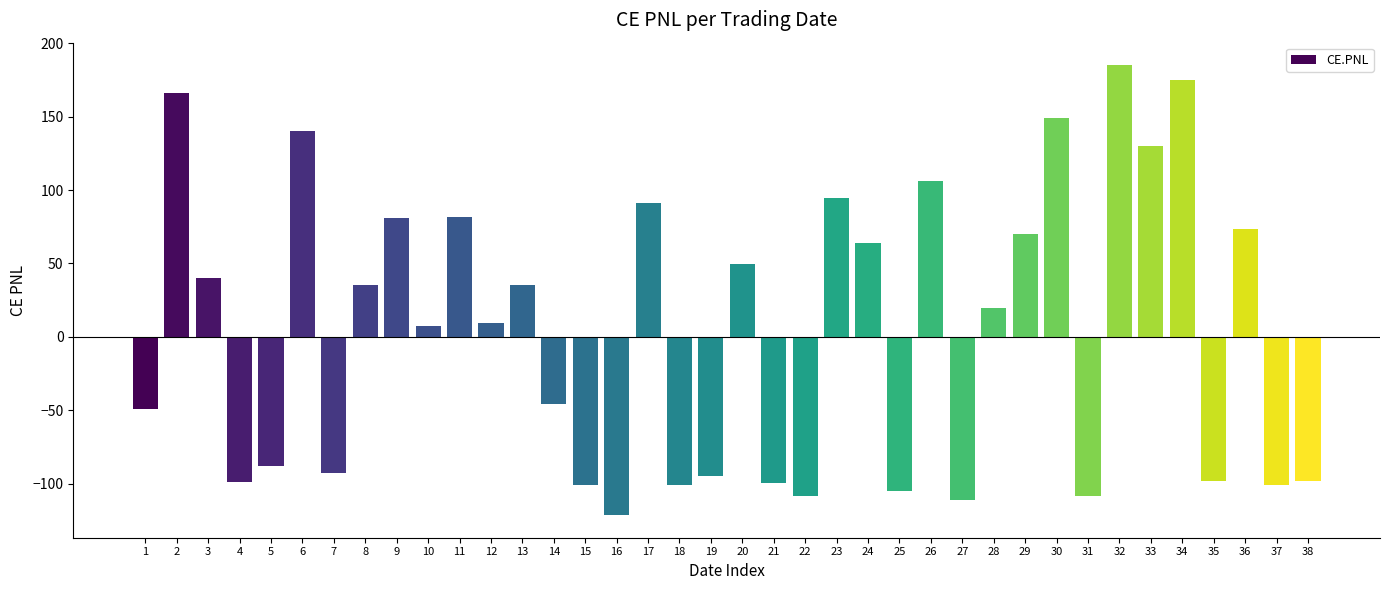

How many data points does each series have?

38